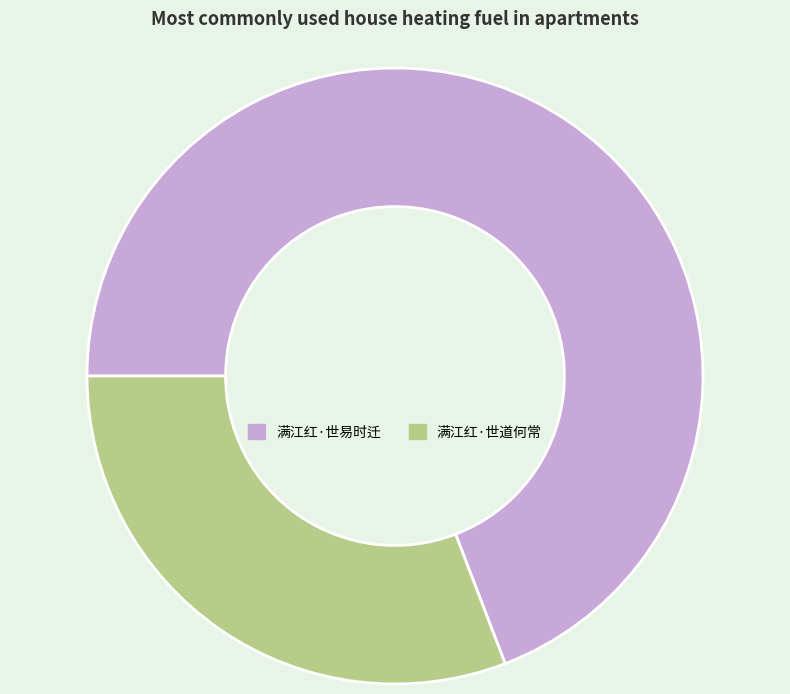

Combined, do 满江红·世道何常 and 满江红·世易时迁 account for over 50%?

Yes